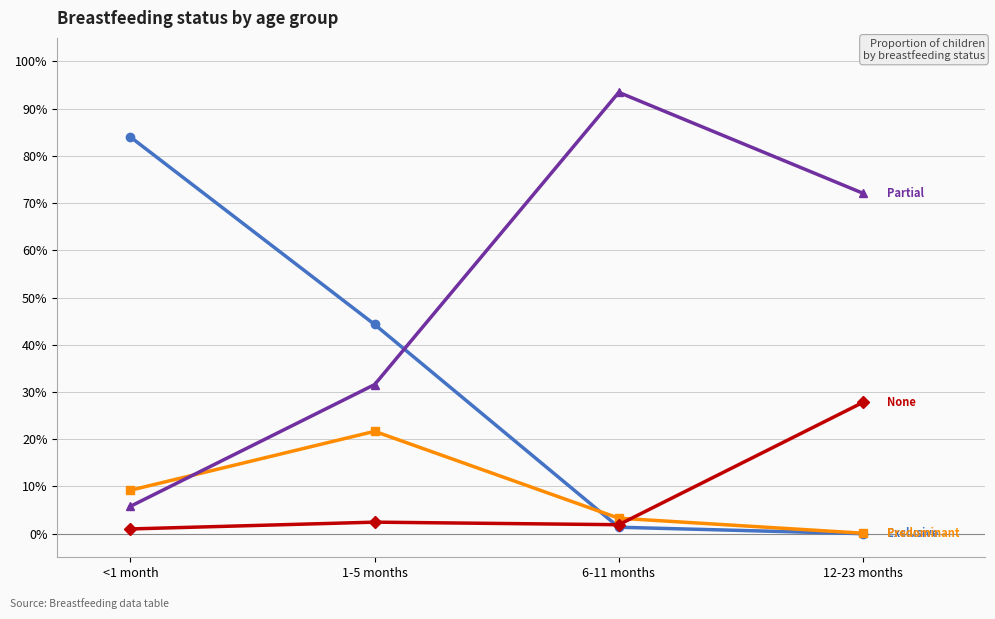

Between <1 month and 1-5 months, which is larger?

<1 month